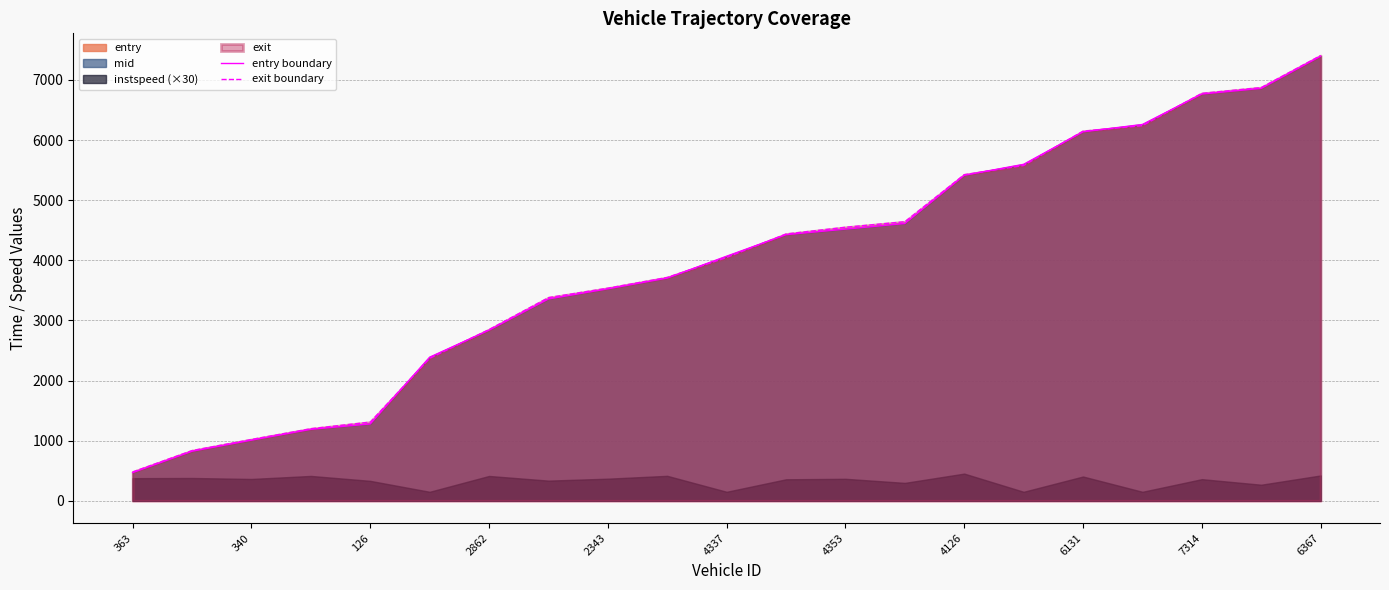

What is the label of the 8th point from the right?

13